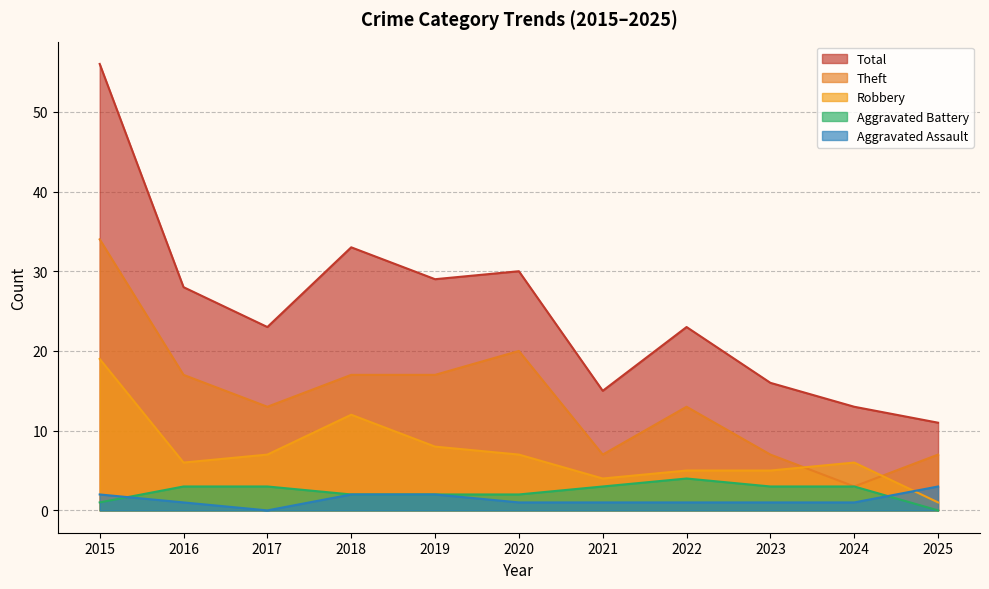

Rank the series at 2020 from lowest to highest value.

Aggravated Assault, Aggravated Battery, Robbery, Theft, Total